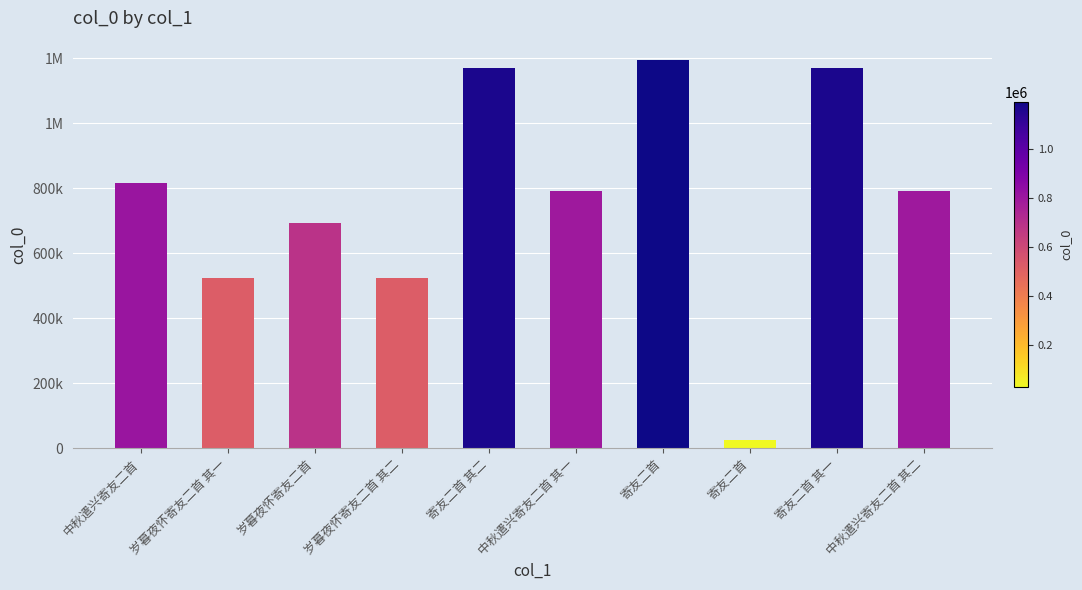

Are the bars horizontal?

No